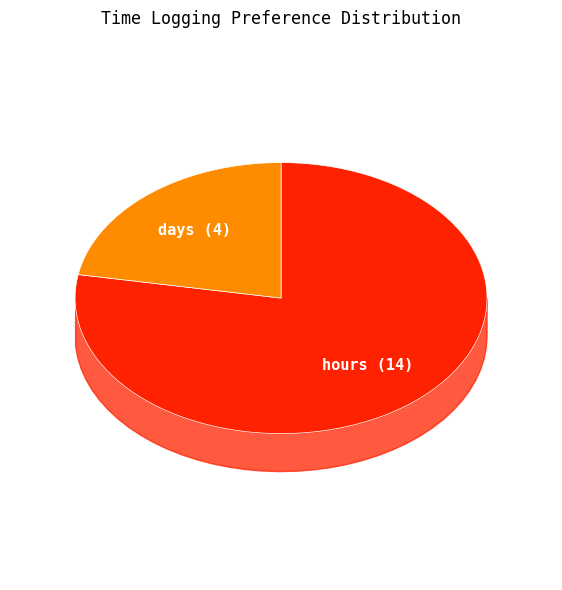

The days slice represents 36% of the pie. True or false?

False